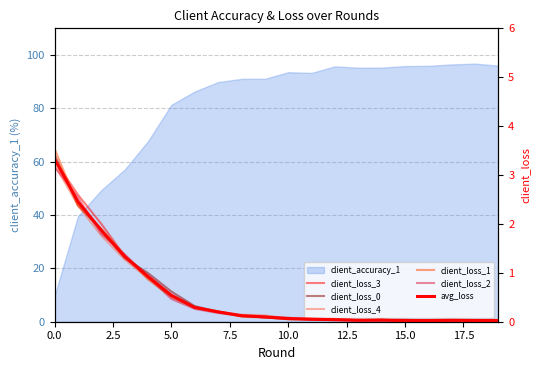

True or false: client_loss_2 and client_loss_0 intersect in this chart.

True